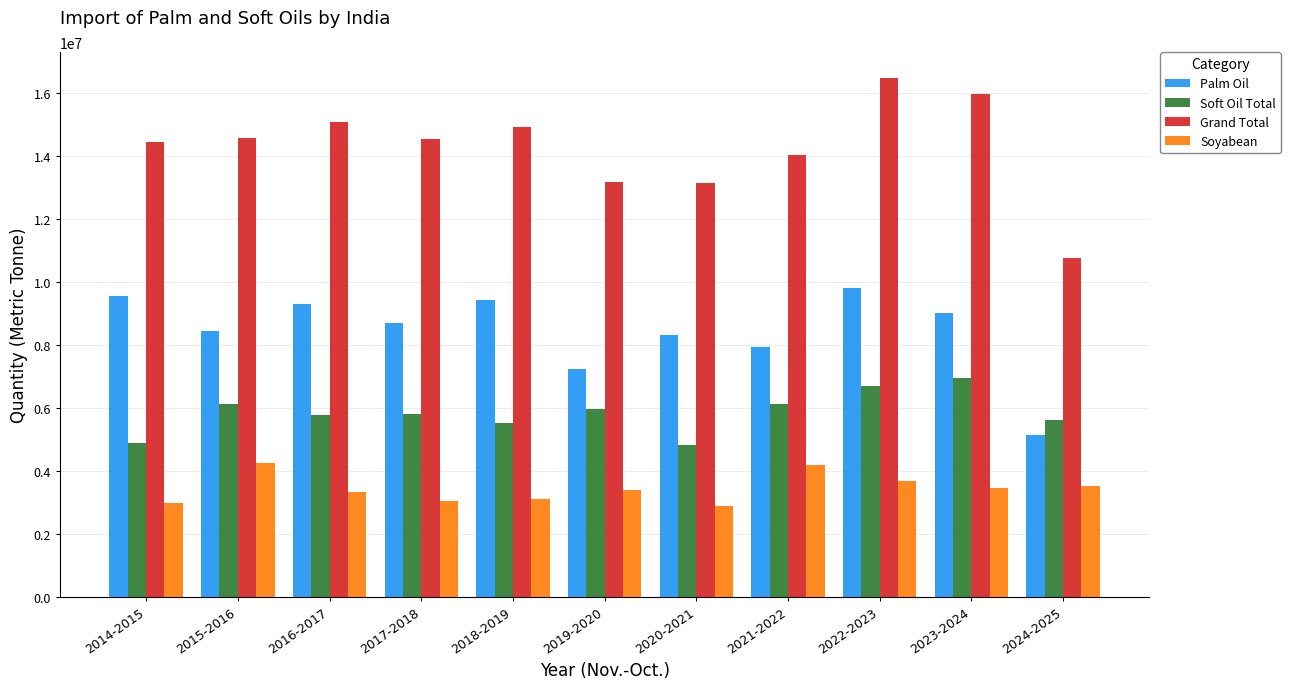

Are the bars grouped side by side (vs. stacked)?

Yes